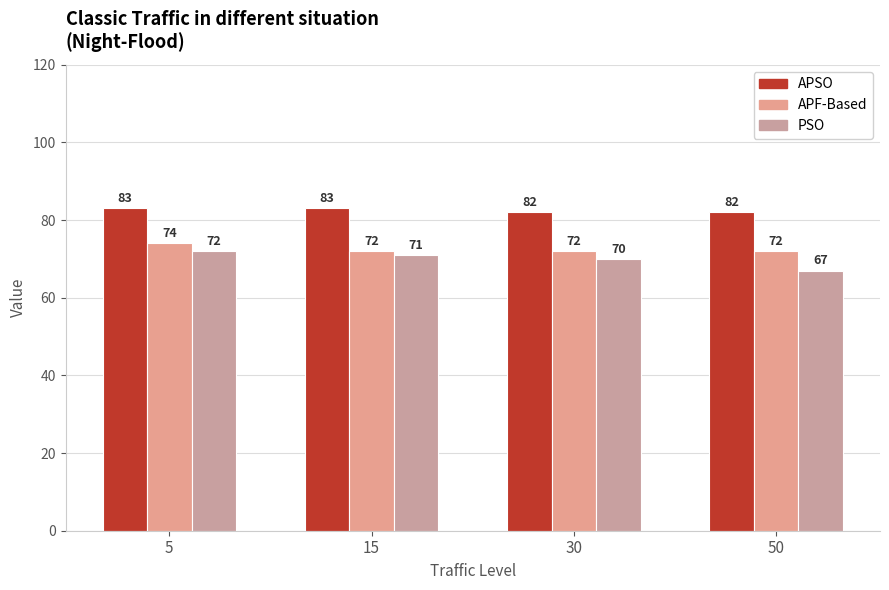

At which label does APF-Based reach its peak?

5